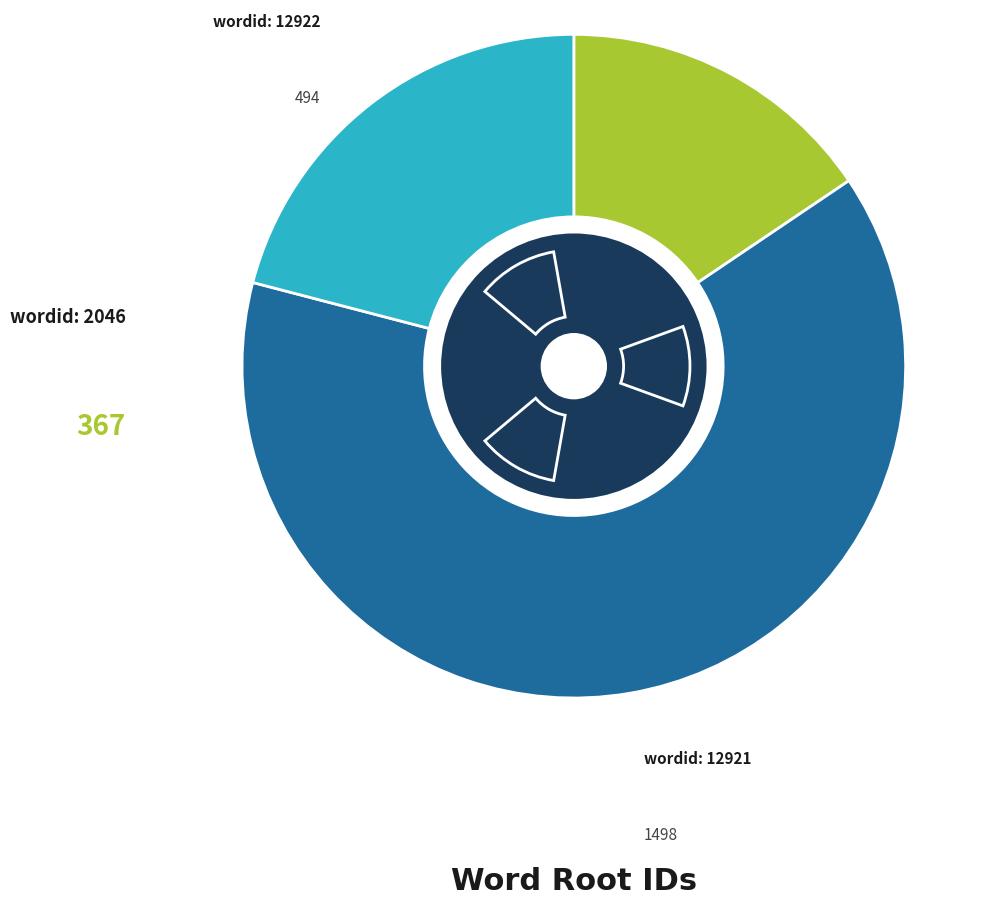

Which slice is the largest?

12921